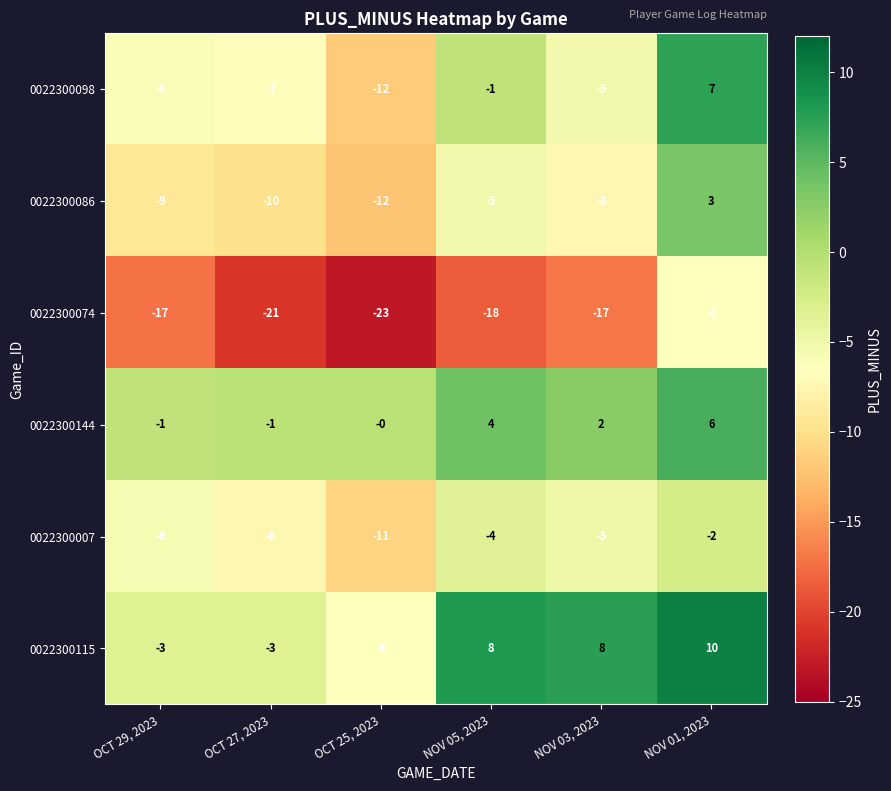

At which label does 0022300098 first exceed -5?

NOV 05, 2023